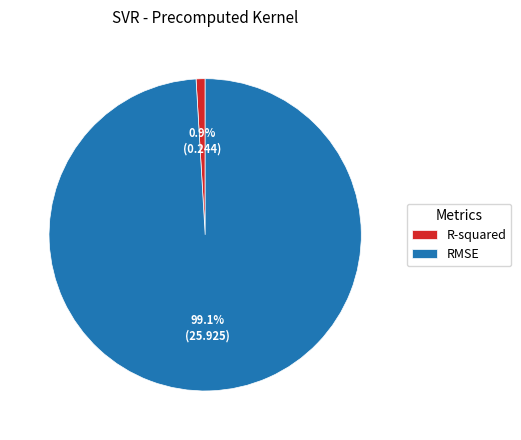

Does RMSE represent more than half of the total?

Yes